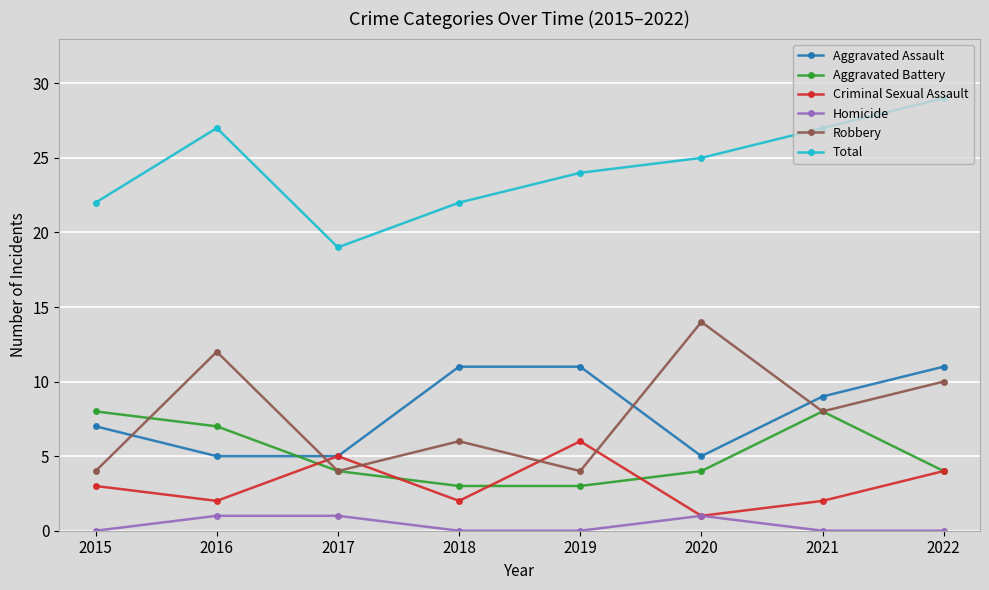

True or false: Total and Robbery cross at least once.

False